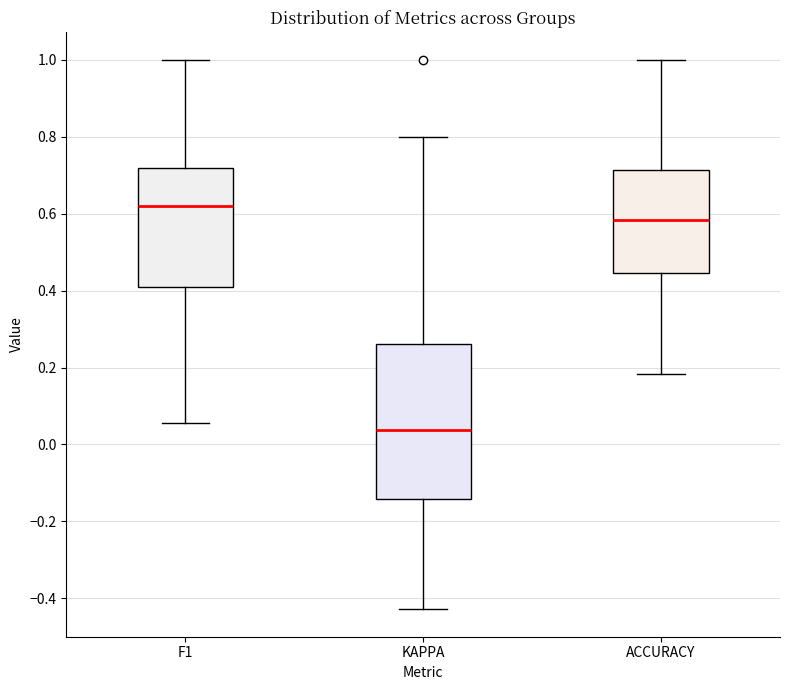

Comparing the boxes themselves (not the whiskers), which one is the tallest?

KAPPA